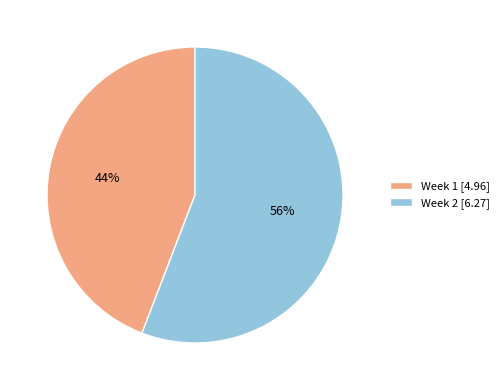

Does Week 1 represent more than half of the total?

No